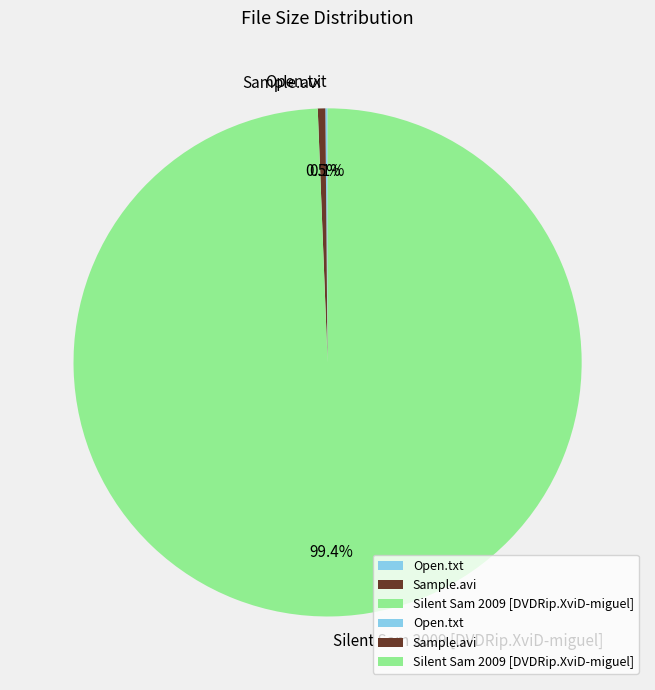

Do Sample.avi and Silent Sam 2009 [DVDRip.XviD-miguel] together represent more than half of the pie?

Yes